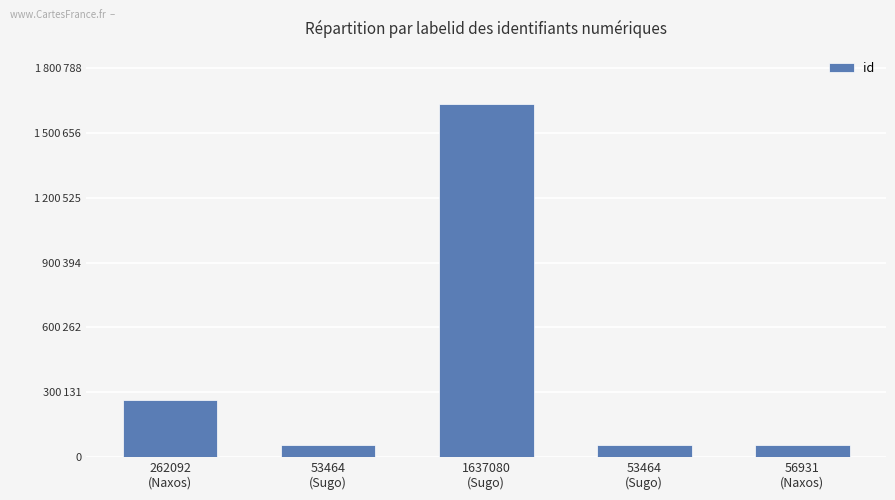

Are the bars grouped side by side (vs. stacked)?

No